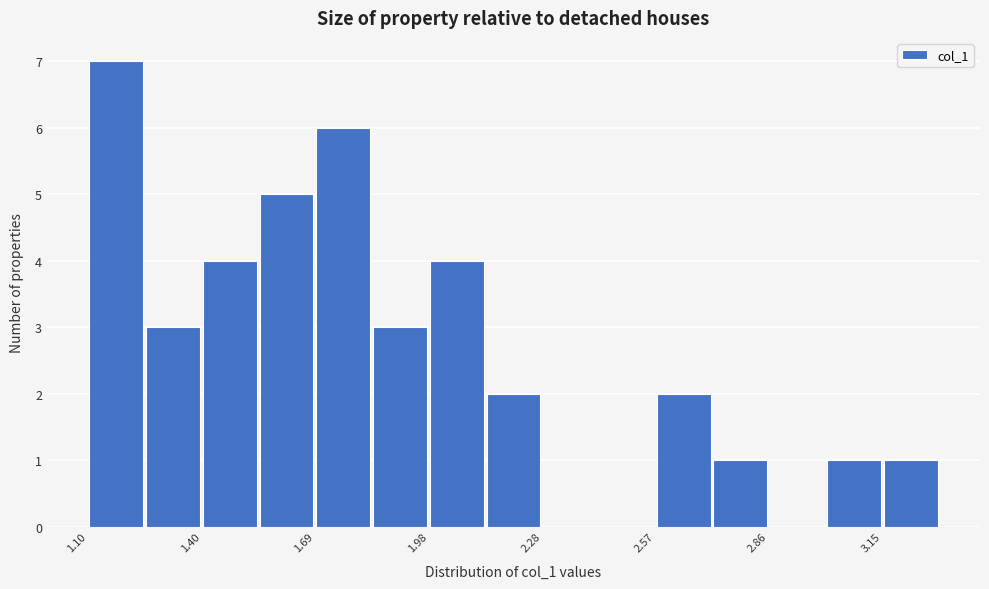

Read against the x-axis, roughly where is the centre of the tallest bar?

1.20